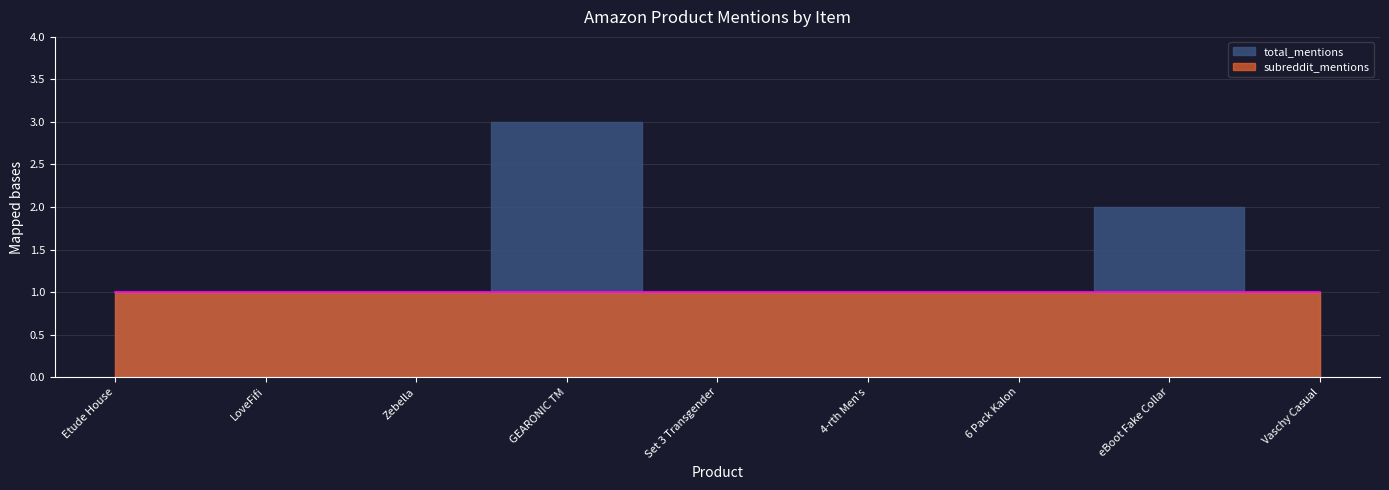

Count the total_mentions values in the range 1 to 2.

8